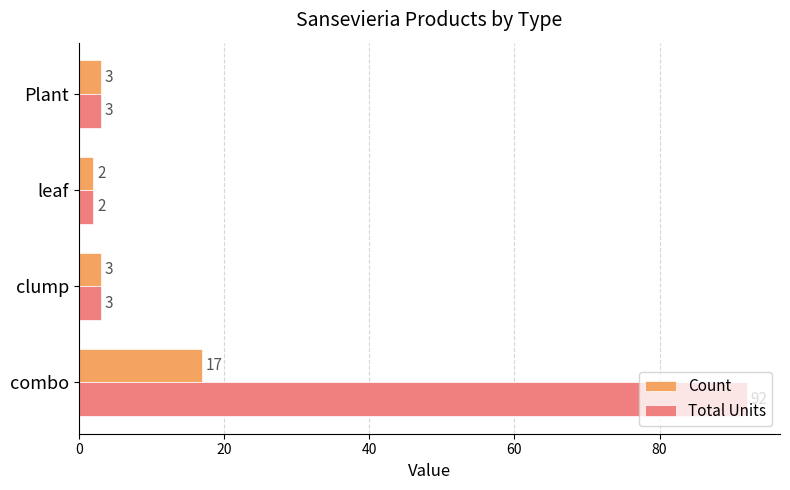

What is the minimum value for Total Units?

2